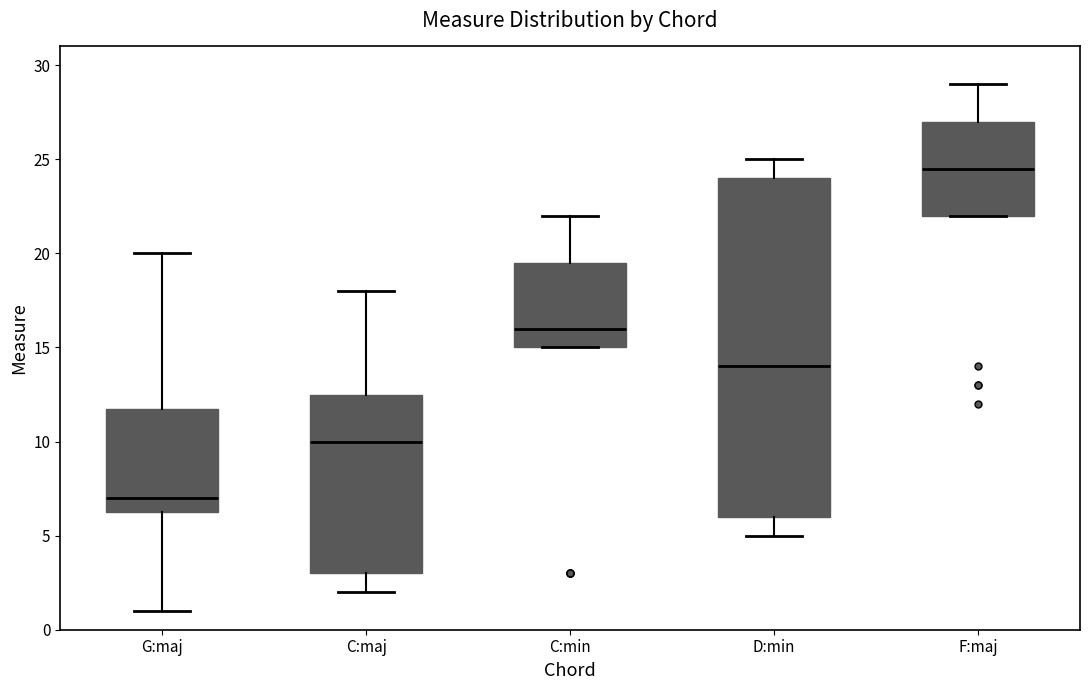

Comparing the boxes themselves (not the whiskers), which one is the tallest?

D:min